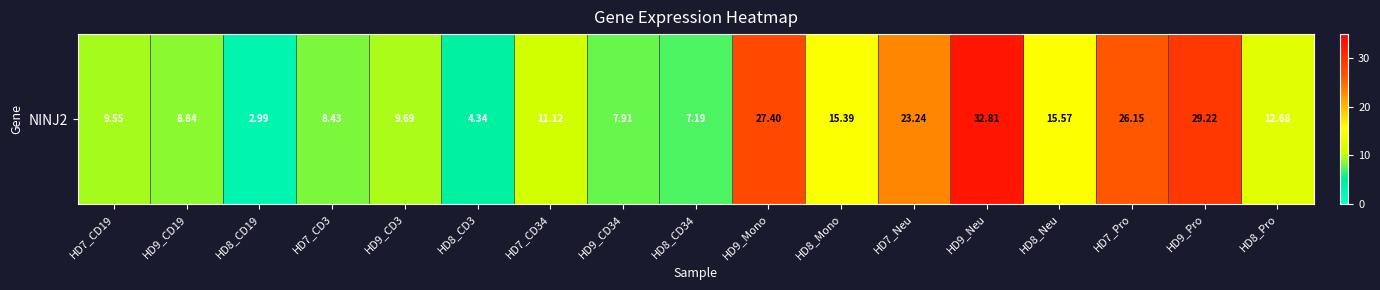

How many distinct data groups are displayed?

1